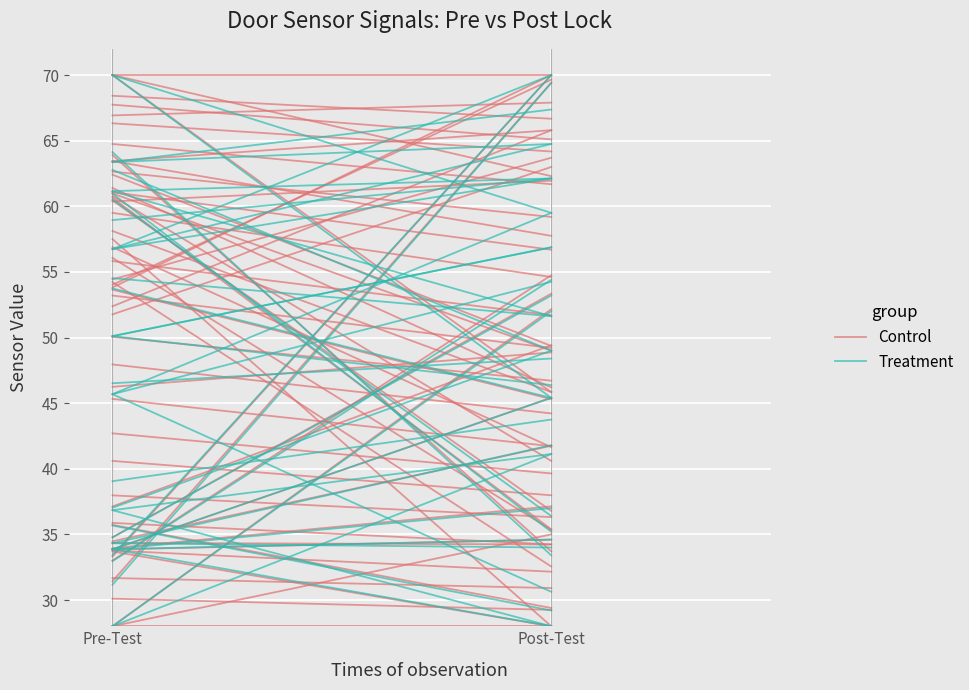

List the labels in order of Treatment value, smallest first.

Pre-Test, Post-Test